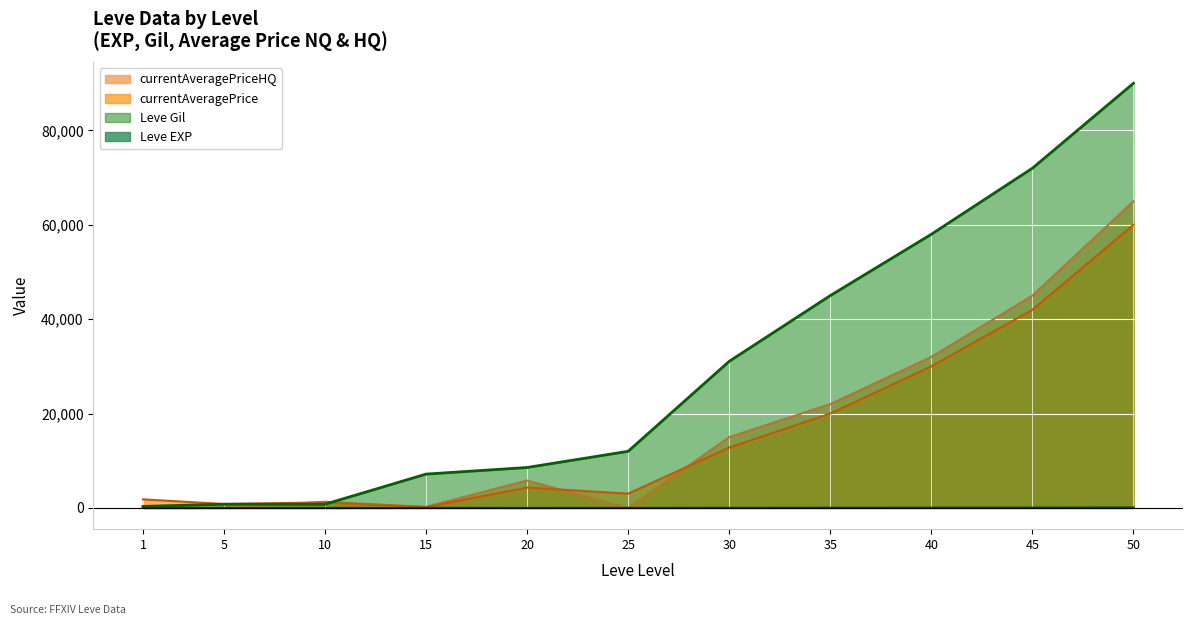

True or false: currentAveragePriceHQ and currentAveragePrice cross at least once.

True